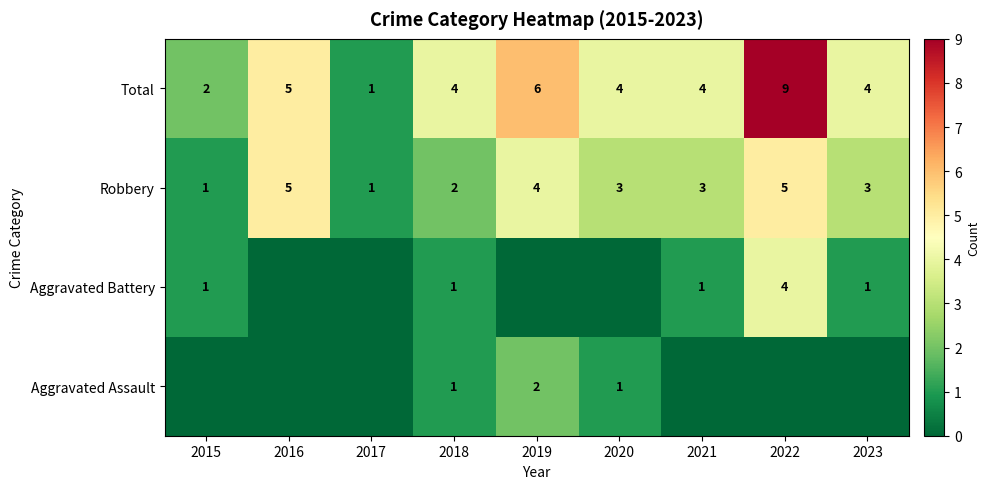

What is the average value of the Robbery series?

3